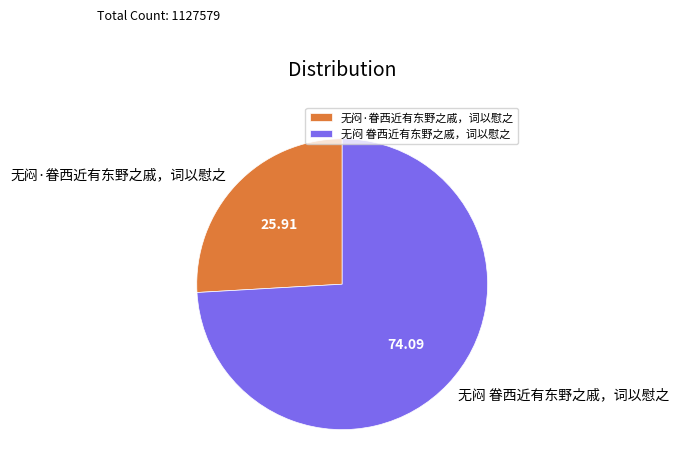

Is the sum of 无闷·眷西近有东野之戚，词以慰之 and 无闷 眷西近有东野之戚，词以慰之 greater than half?

Yes